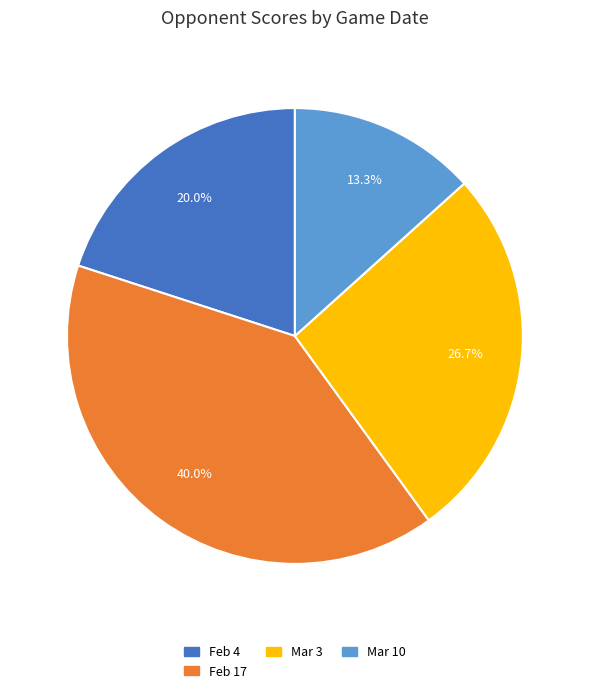

Is there a majority slice in this chart?

No